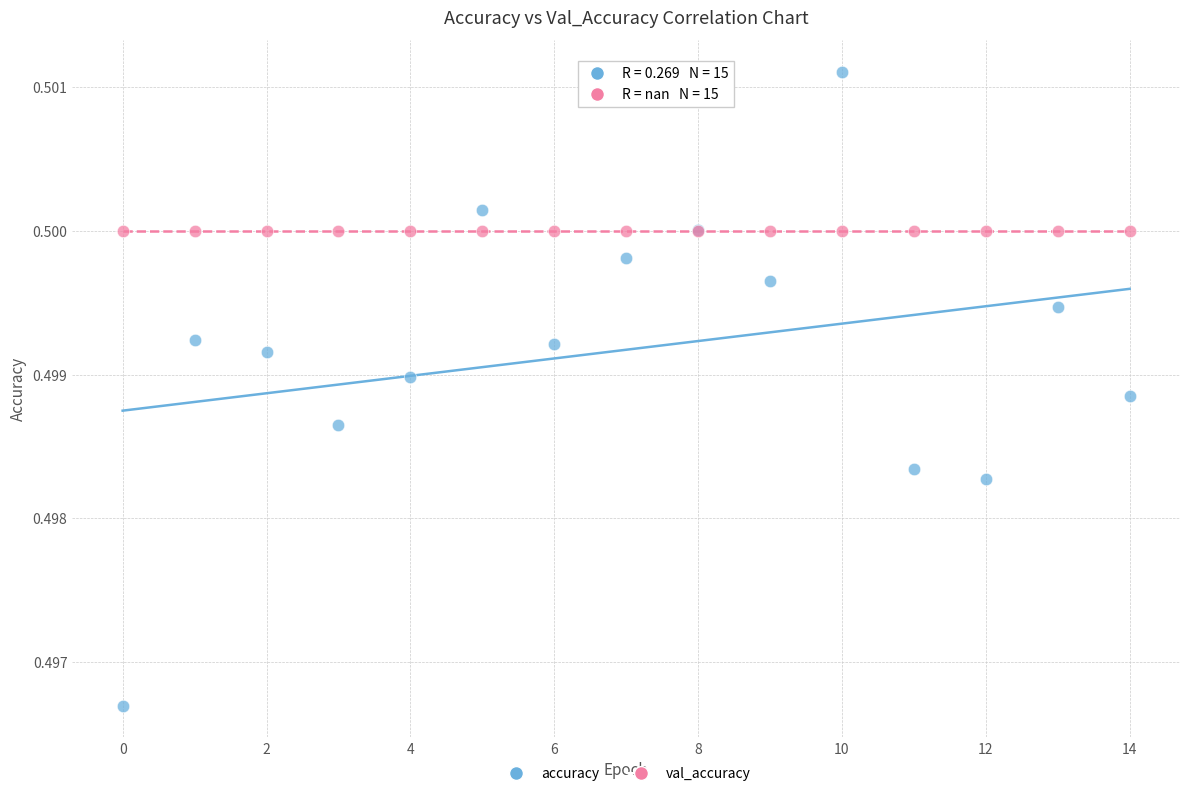

Which series reaches the maximum Y coordinate?

accuracy